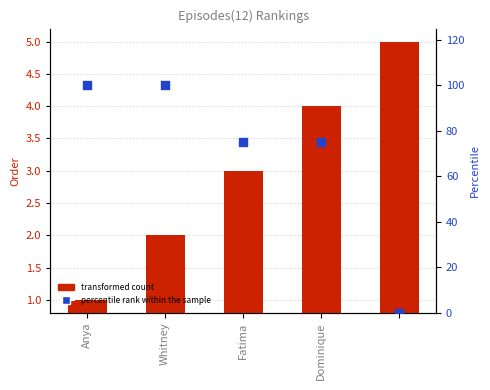

At how many categories does at least one series exceed 15?

4